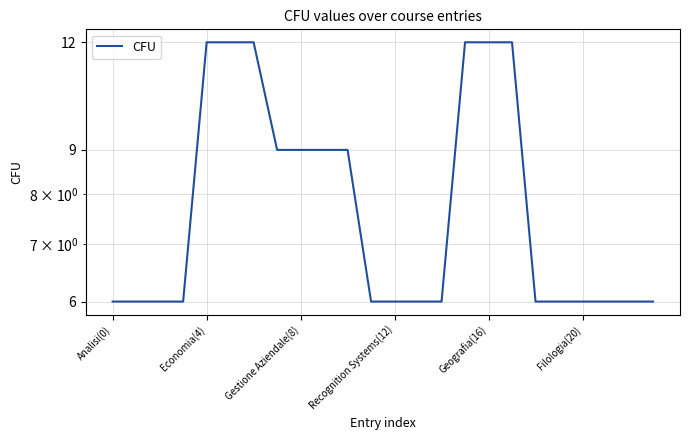

Is this an area chart (filled region under the line)?

No